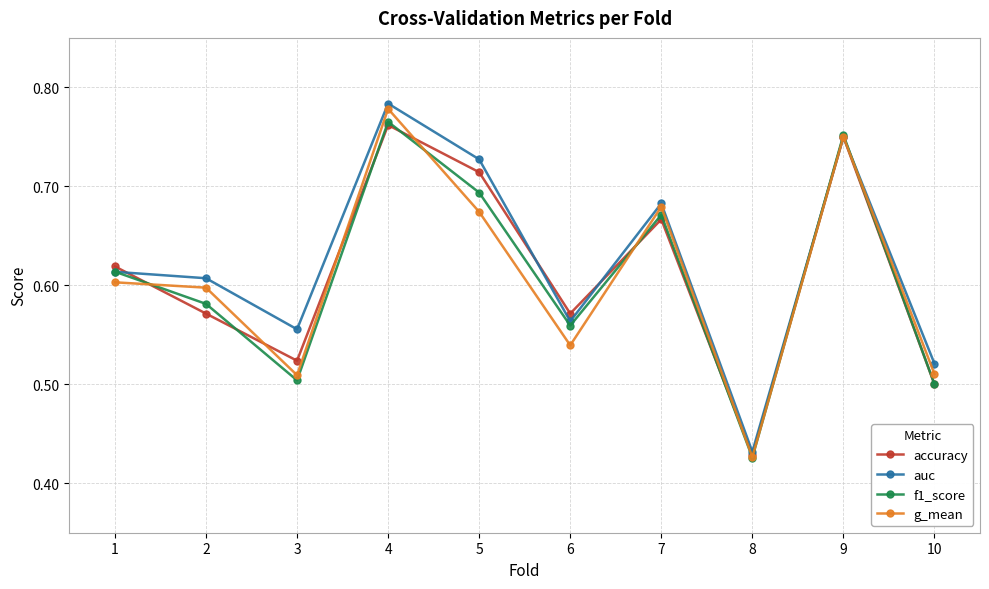

Which series has the largest range (max minus min)?

g_mean